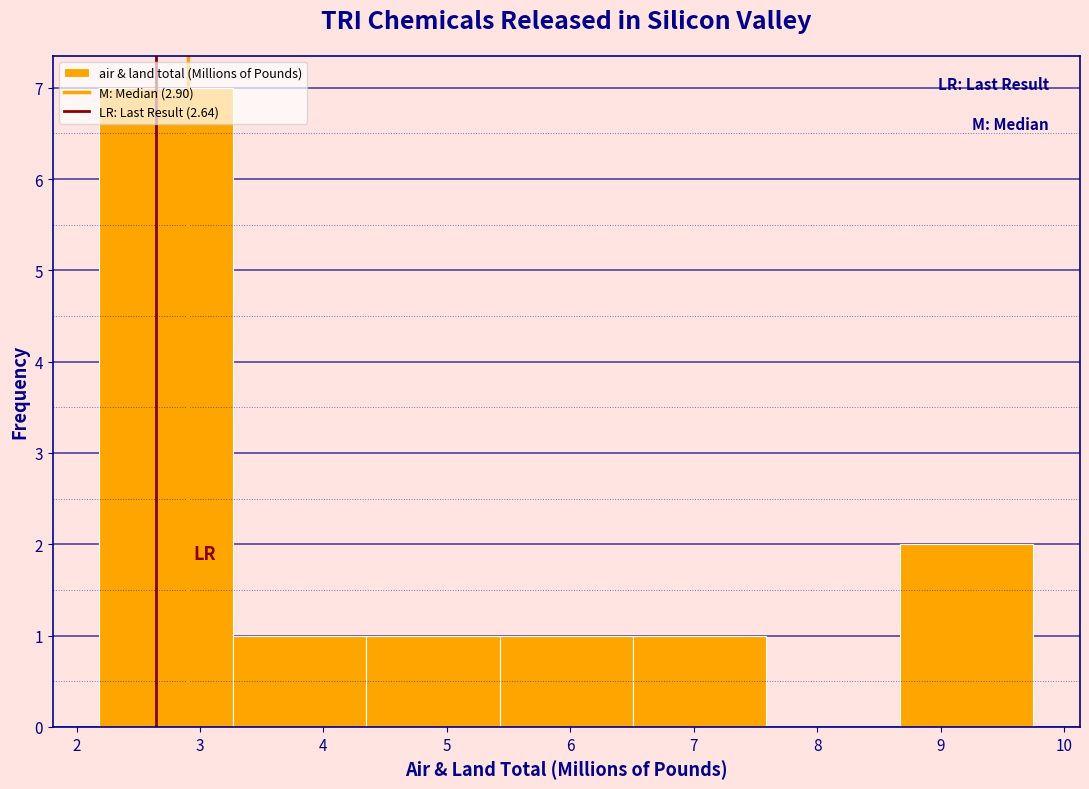

Over which range of the x-axis is the bar tallest?

2.2 to 3.3